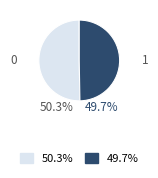

Is there any slice that represents more than half of the pie?

Yes